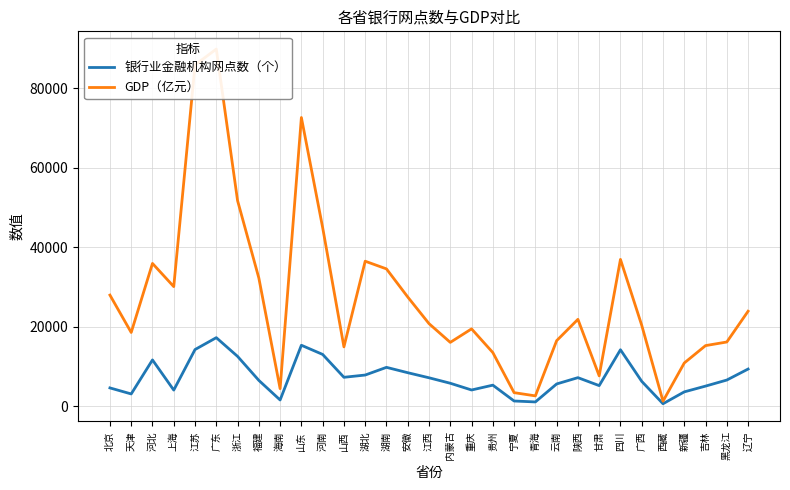

At which category is the sum across all series the highest?

广东